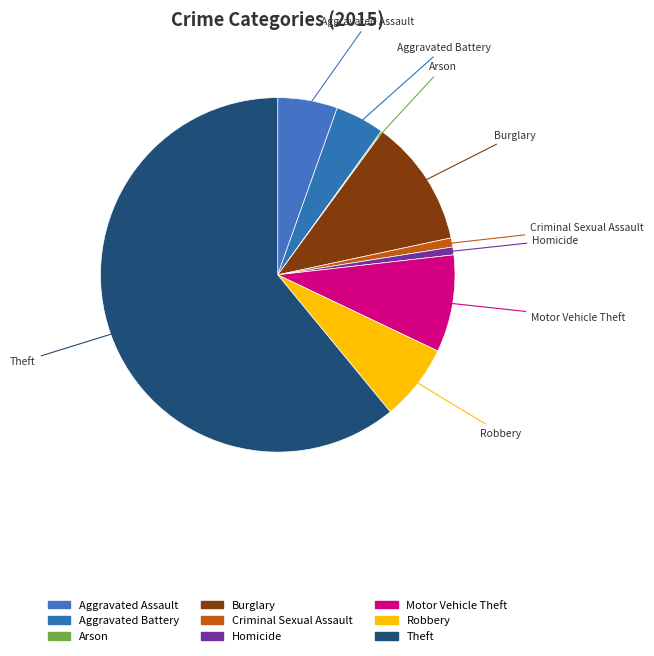

Count the number of slices in the pie.

9